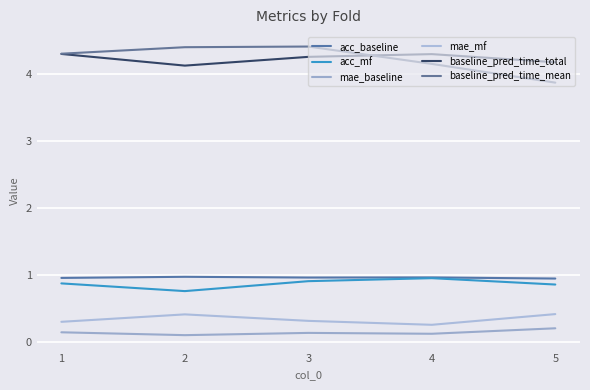

What is the sum of the baseline_pred_time_mean values at 4 and 2?

8.5